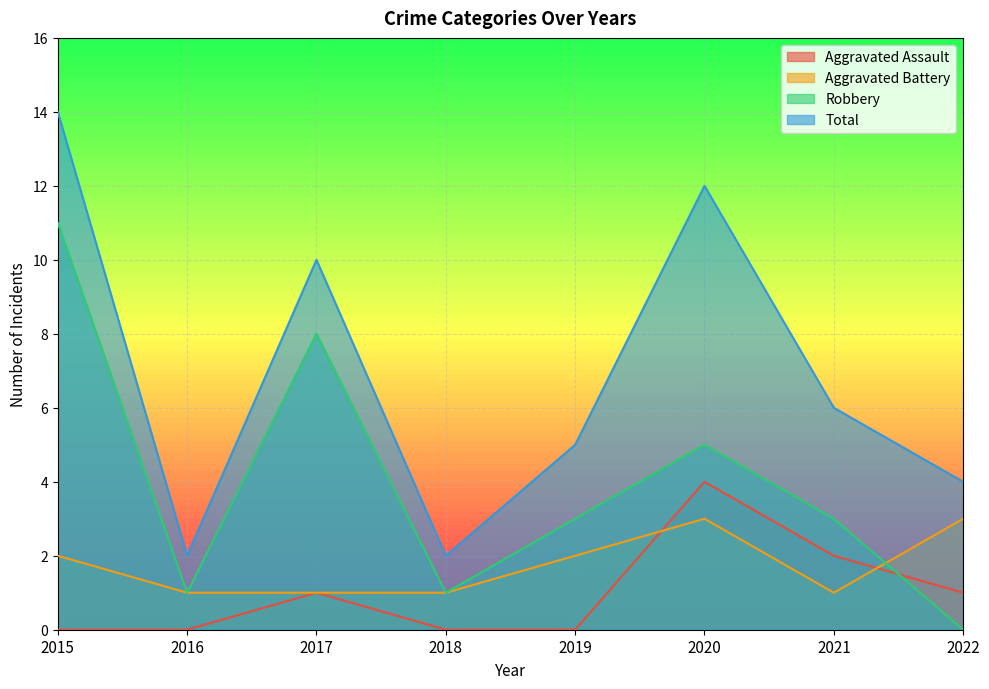

Count the Aggravated Battery values in the range 1 to 3.

8